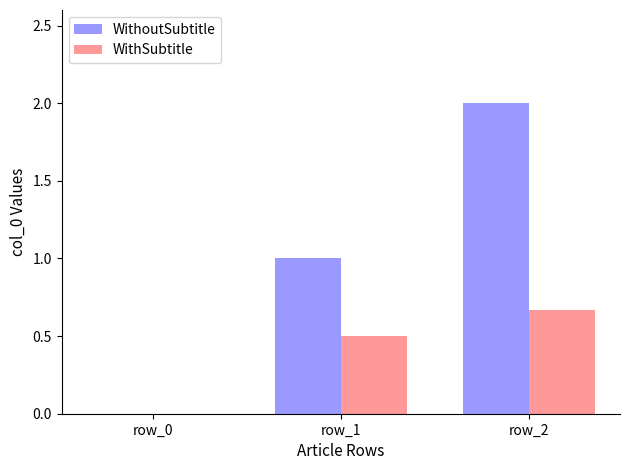

Is the value of WithoutSubtitle at row_2 greater than the value of WithSubtitle at row_1?

Yes